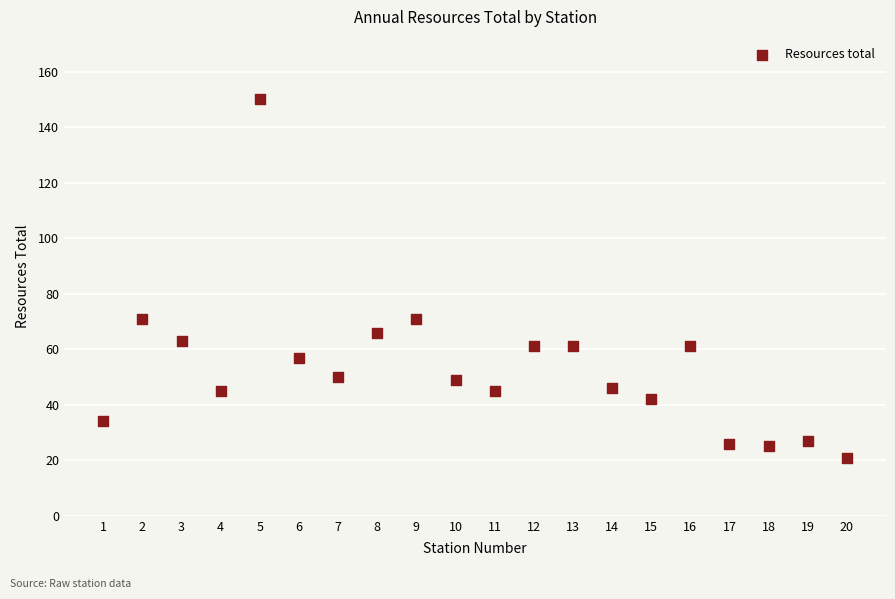

What is the range of Y values (max minus min)?

129